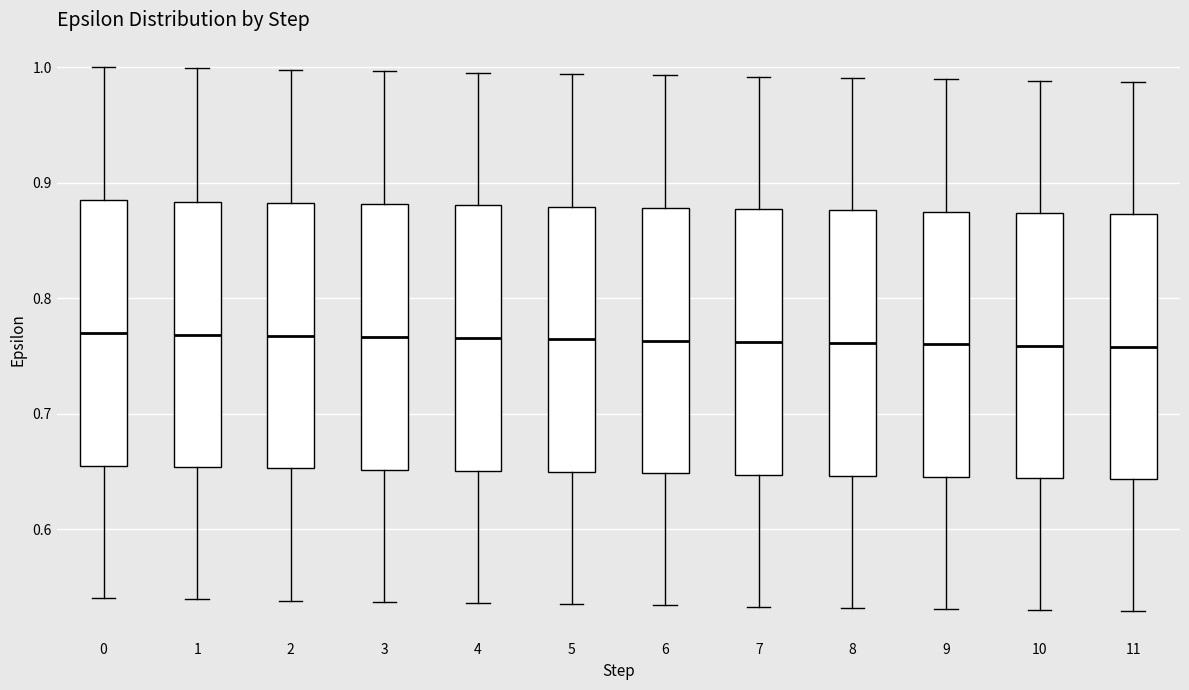

Reading left to right, transcribe this box plot: for each box, give where its median line is, the range the box spans, and where its two whiskers end, as read against the y-axis. The values are not printed on the chart, so give them approximately, as read against the axis.

0: median 0.77, box 0.65 to 0.88, whiskers 0.54 to 1.00
1: median 0.77, box 0.65 to 0.88, whiskers 0.54 to 1.00
2: median 0.77, box 0.65 to 0.88, whiskers 0.54 to 1.00
3: median 0.77, box 0.65 to 0.88, whiskers 0.54 to 1.00
4: median 0.77, box 0.65 to 0.88, whiskers 0.54 to 1.00
5: median 0.76, box 0.65 to 0.88, whiskers 0.54 to 0.99
6: median 0.76, box 0.65 to 0.88, whiskers 0.53 to 0.99
7: median 0.76, box 0.65 to 0.88, whiskers 0.53 to 0.99
8: median 0.76, box 0.65 to 0.88, whiskers 0.53 to 0.99
9: median 0.76, box 0.65 to 0.87, whiskers 0.53 to 0.99
10: median 0.76, box 0.64 to 0.87, whiskers 0.53 to 0.99
11: median 0.76, box 0.64 to 0.87, whiskers 0.53 to 0.99